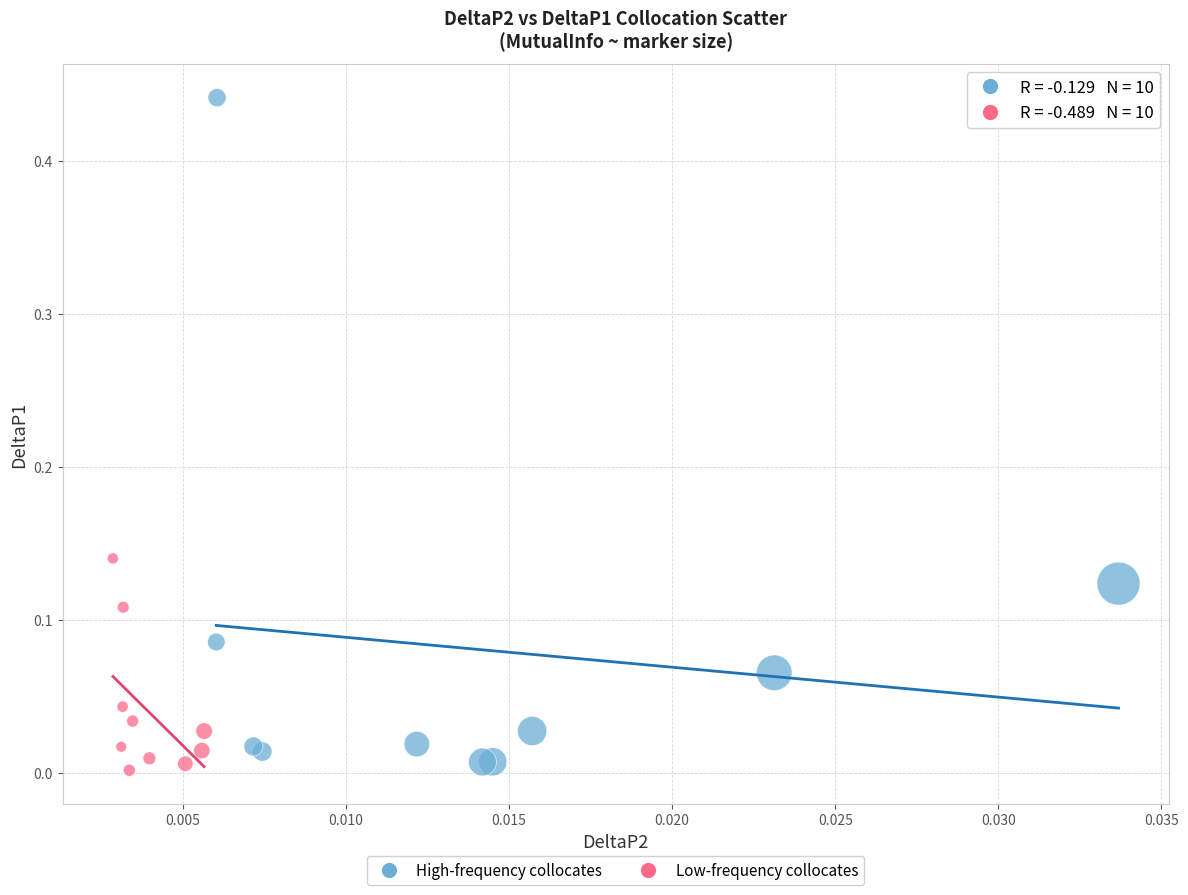

What are all the series names shown in the legend?

High-frequency collocates, Low-frequency collocates